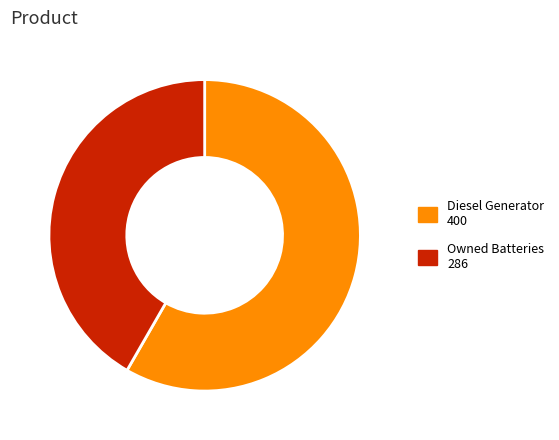

How many slices are in this pie chart?

2